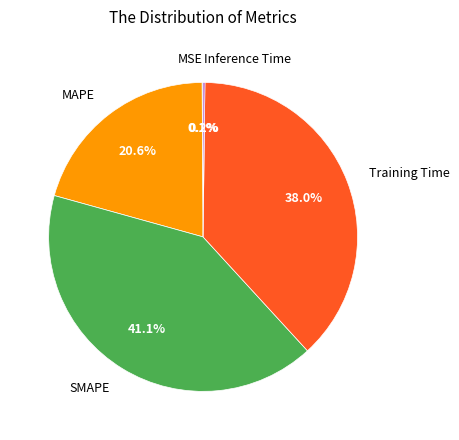

To the nearest percent, what portion does Training Time represent?

38%